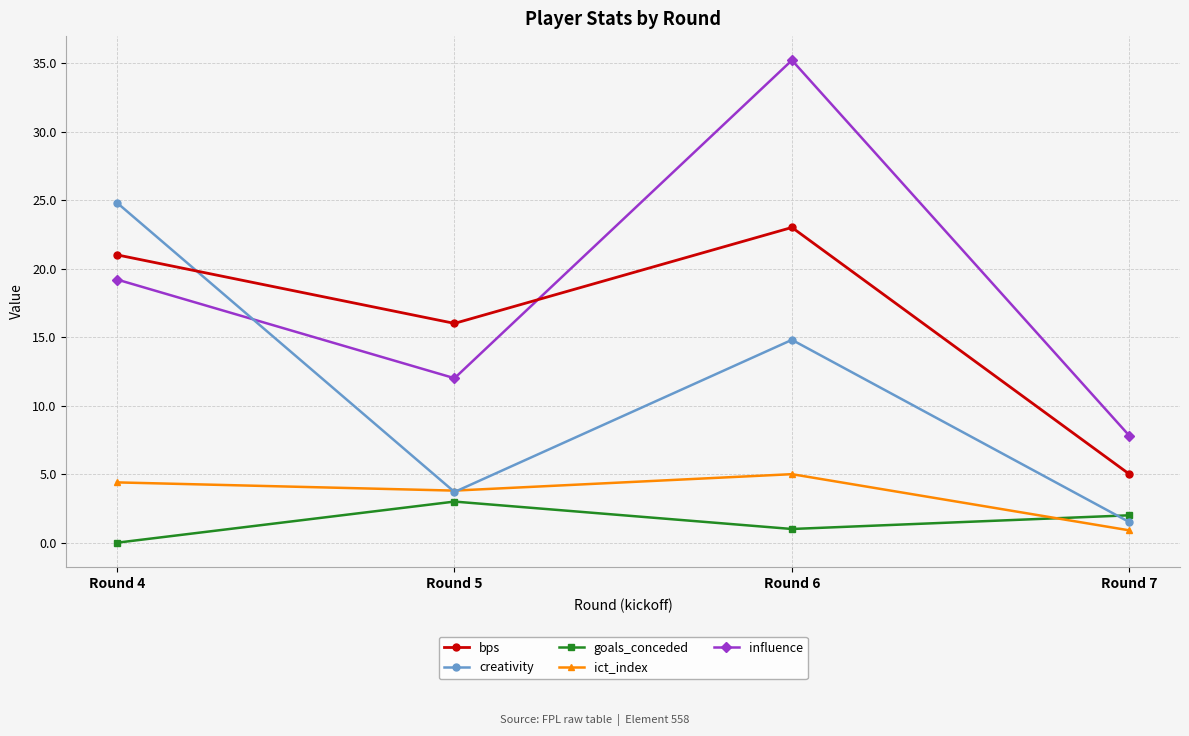

What is the spread (max minus min) of values at Round 5?

13.0